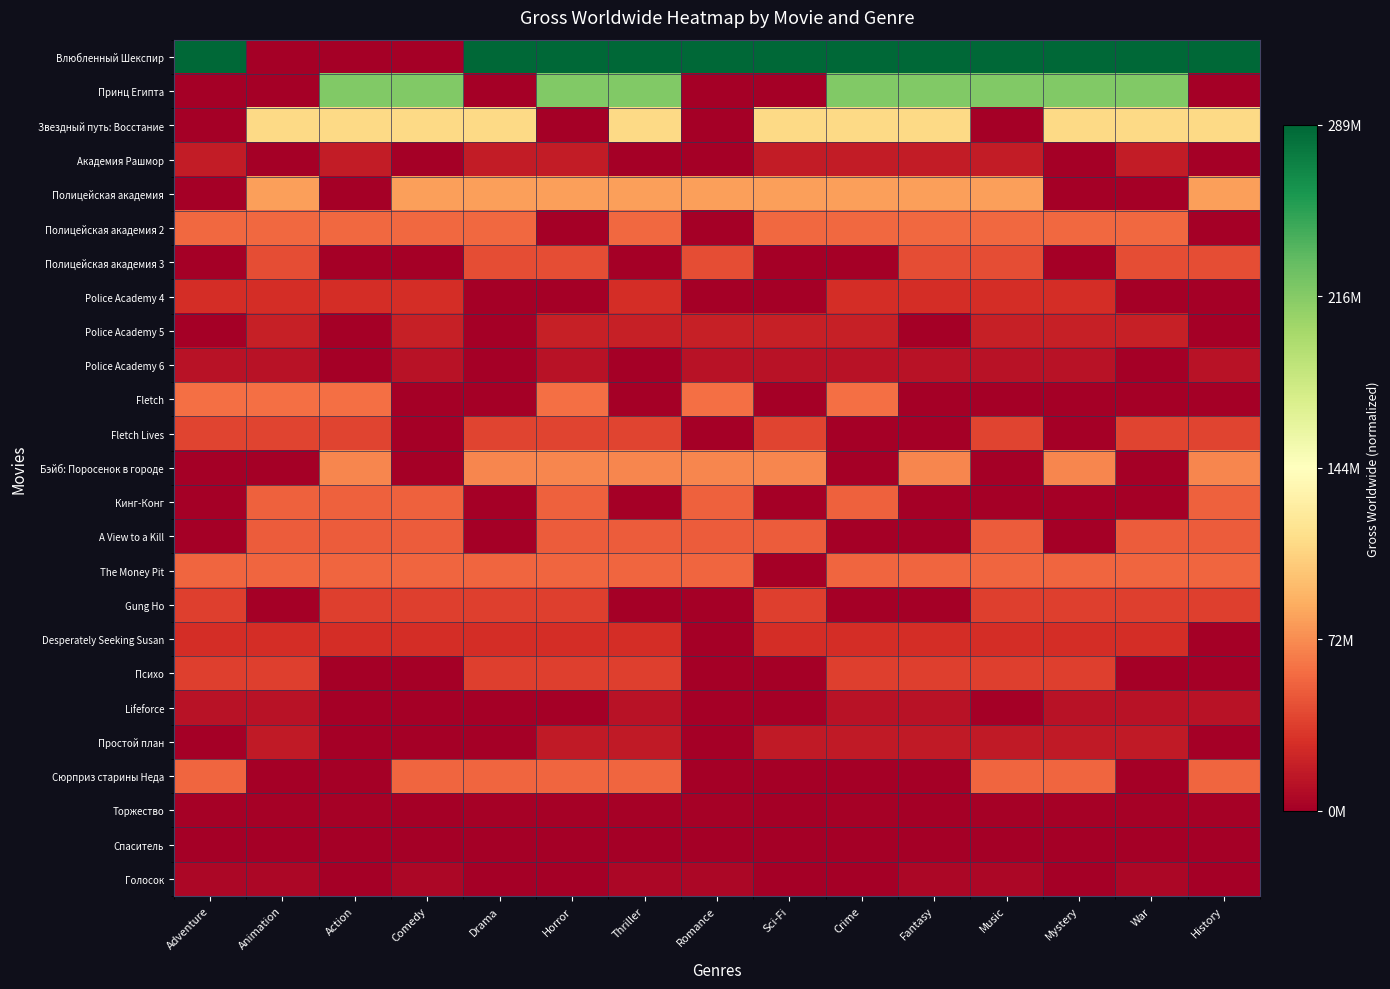

What is the difference between the highest and lowest values at Sci-Fi?

1.0